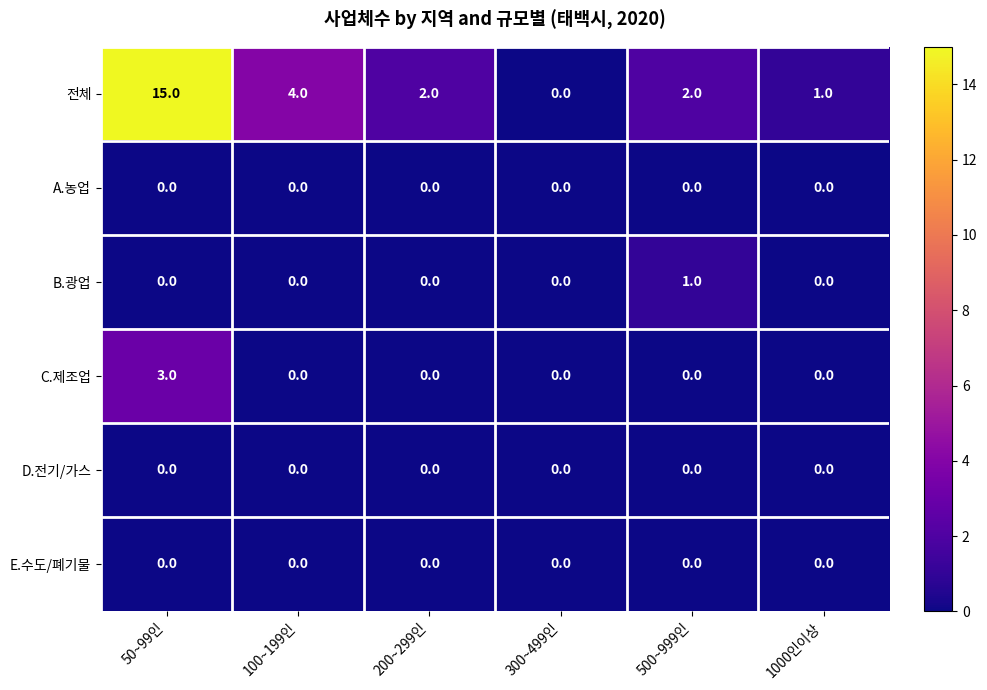

How many data points does each series have?

6